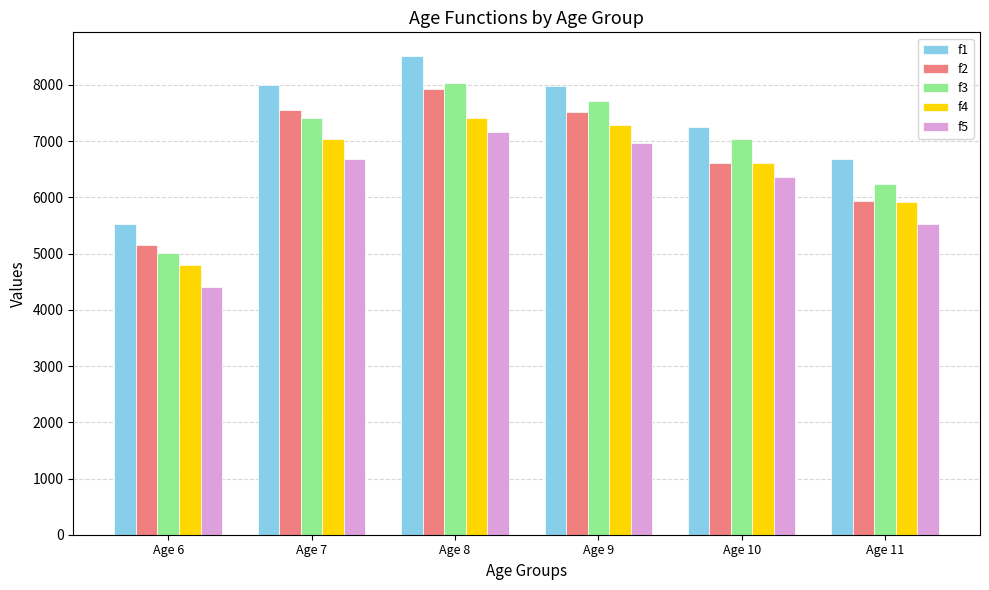

What is the difference between the maximum and minimum values in the f3 series?

3013.2